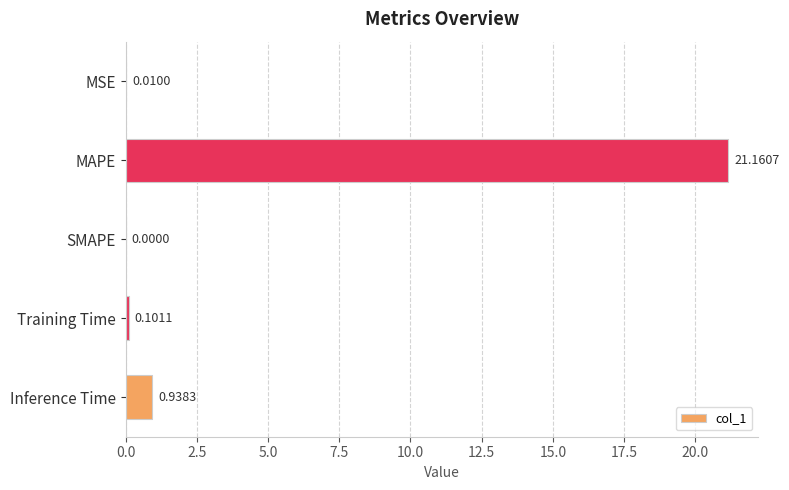

What is the average value?

4.4